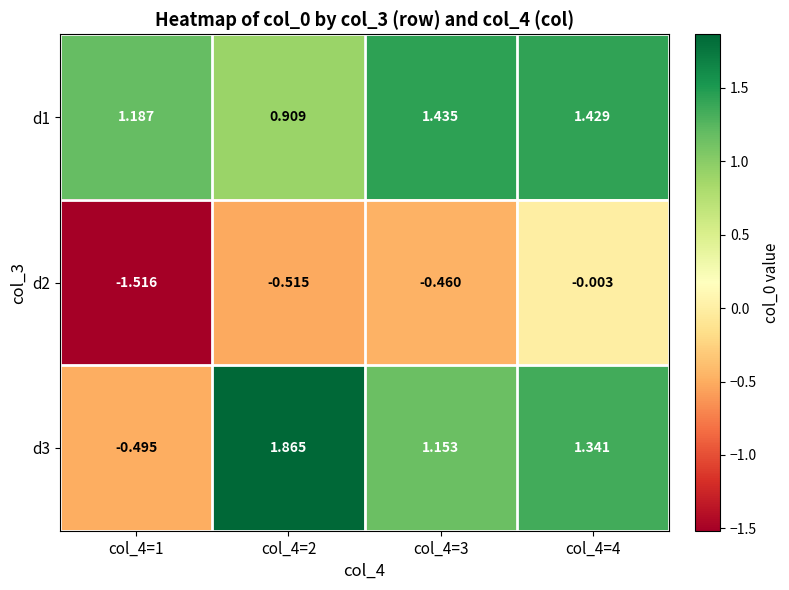

Is the value of d2 at col_4=3 greater than the value of d3 at col_4=4?

No